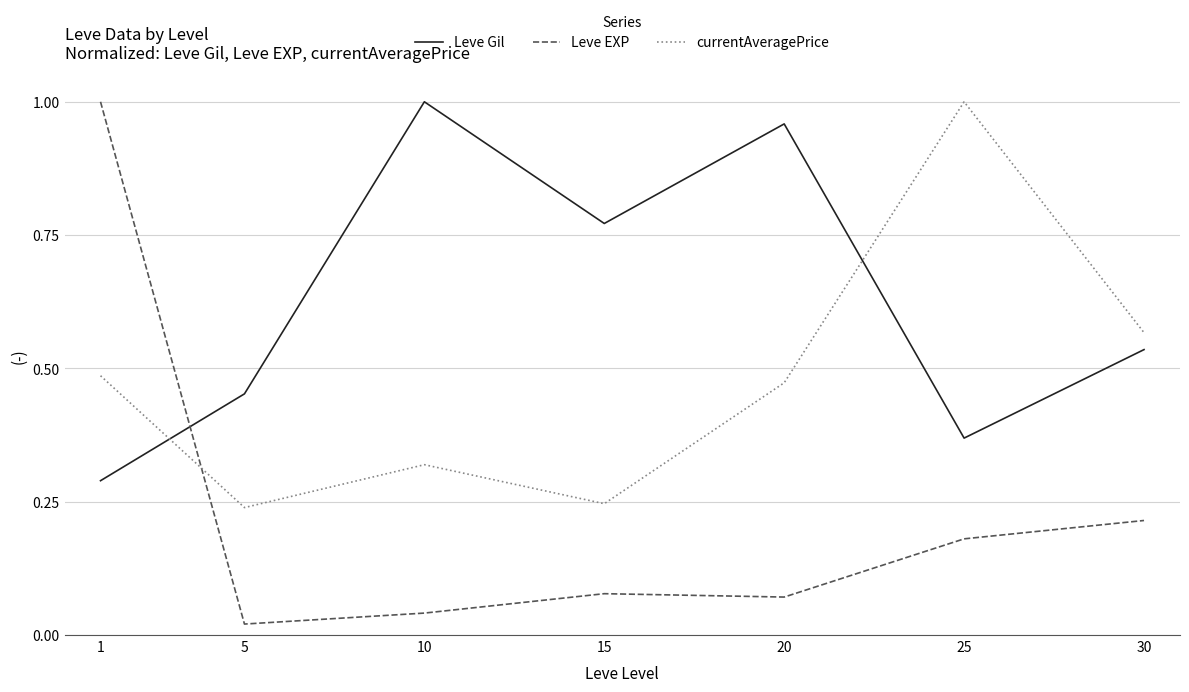

List the series in order of their overall mean, highest first.

Leve Gil, currentAveragePrice, Leve EXP